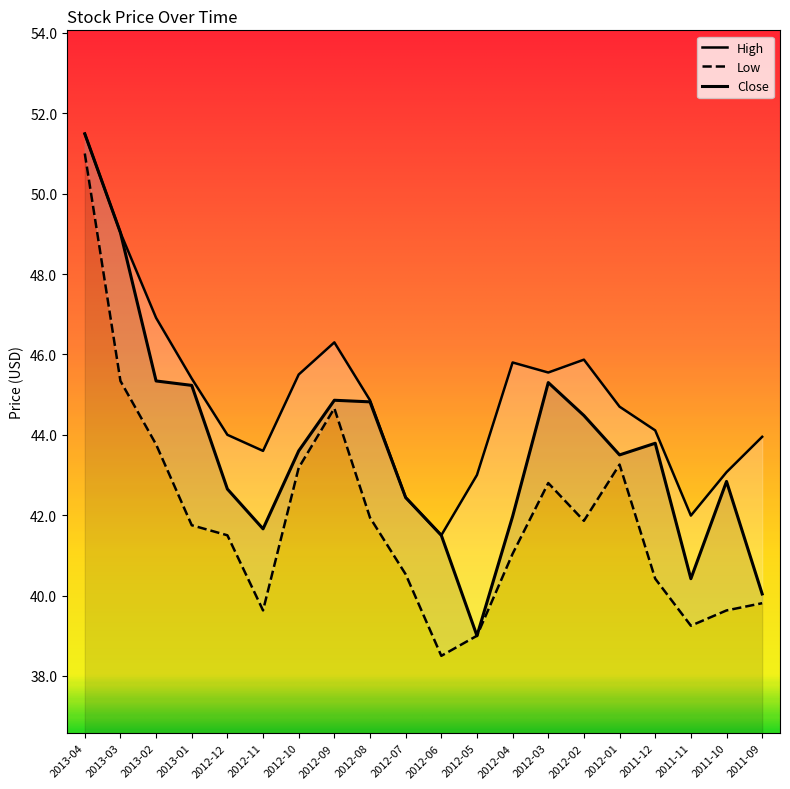

At 2012-10, list the series in order from largest to smallest.

High, Close, Low